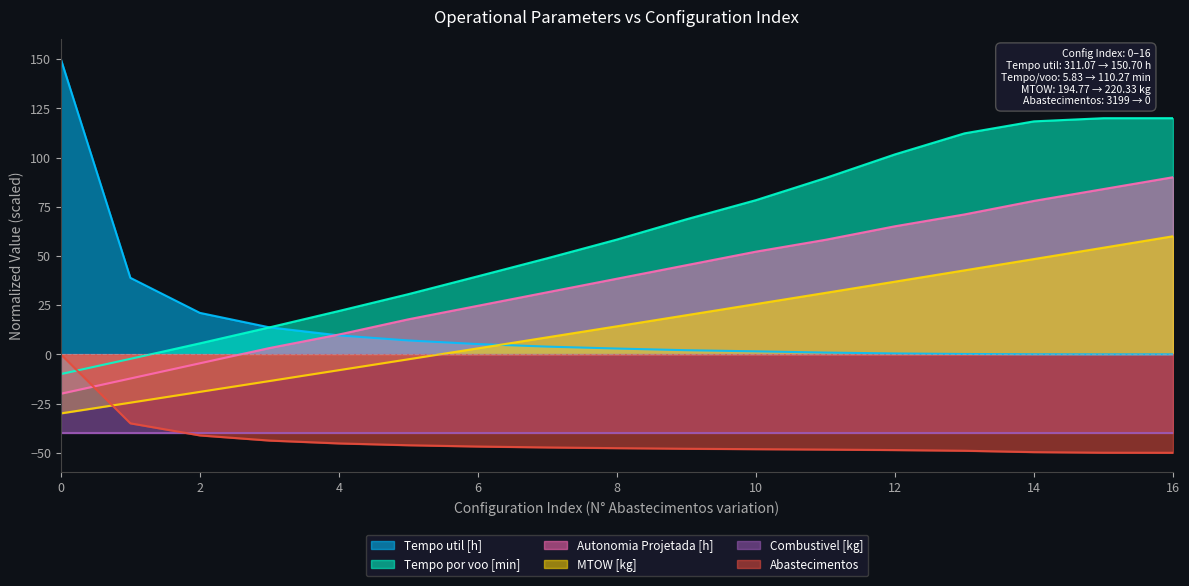

The MTOW [kg] series shows 25.1 at 8. True or false?

False